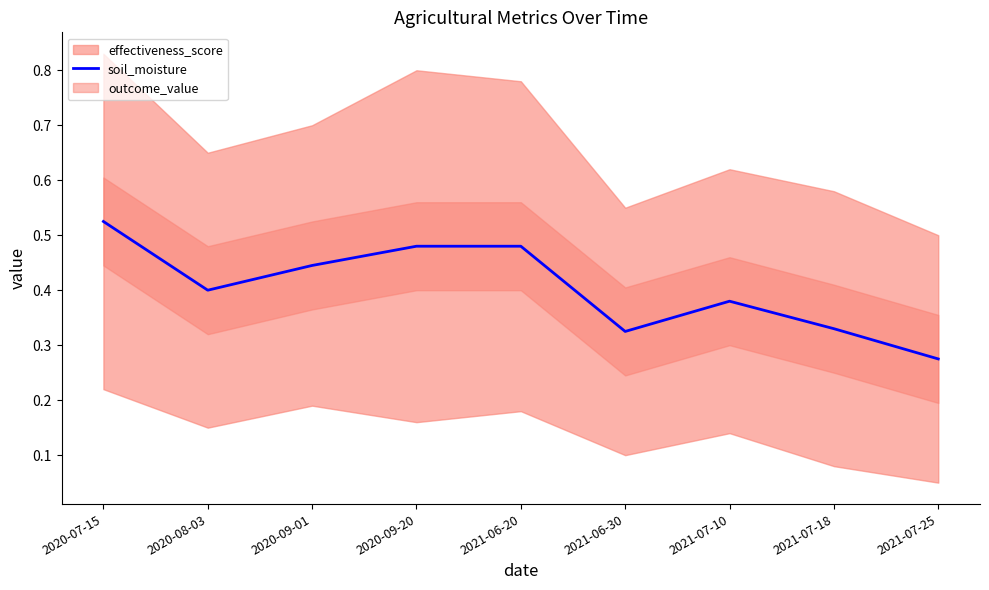

What is the approximate value at 2021-06-20?

0.5